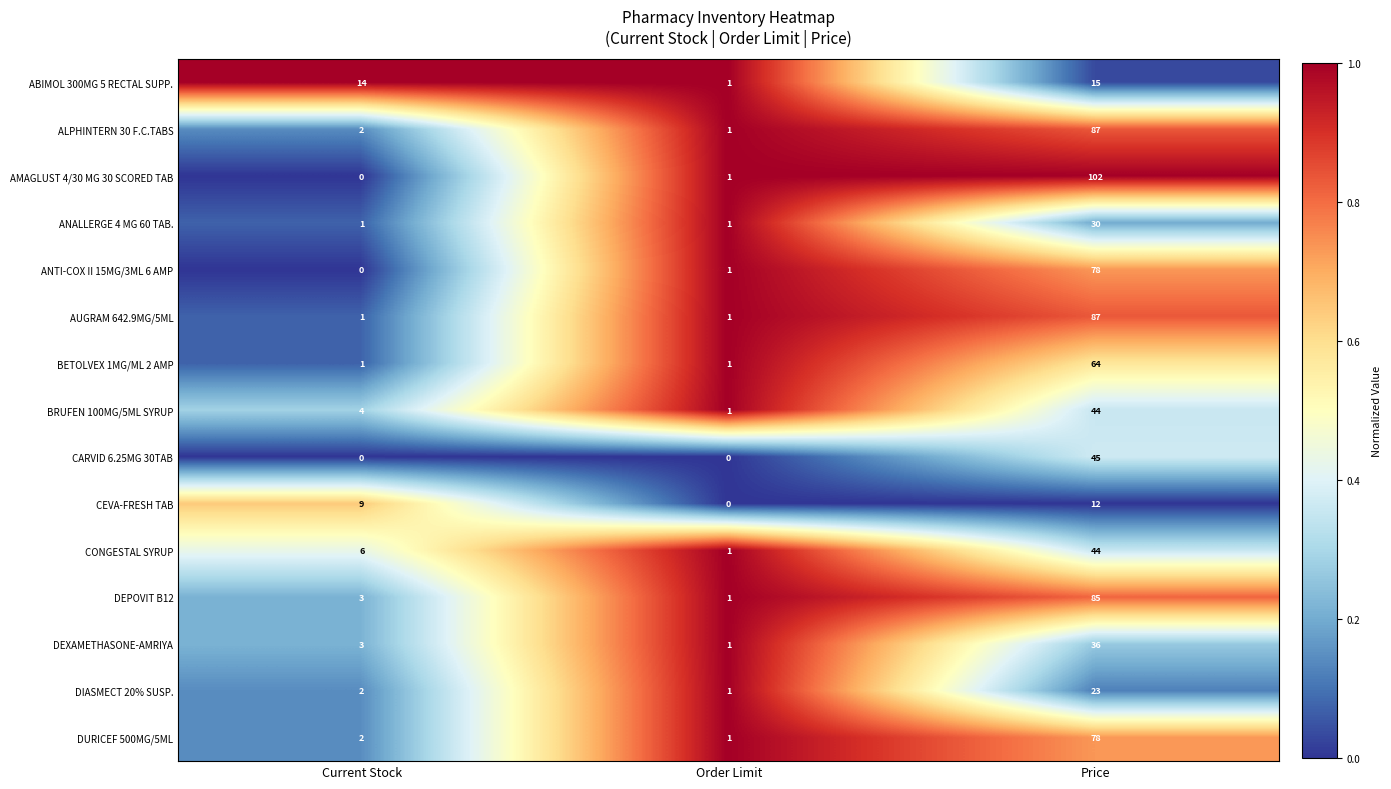

What is the difference between the ANTI-COX II 15MG/3ML 6 AMP values at Price and Current Stock?

78